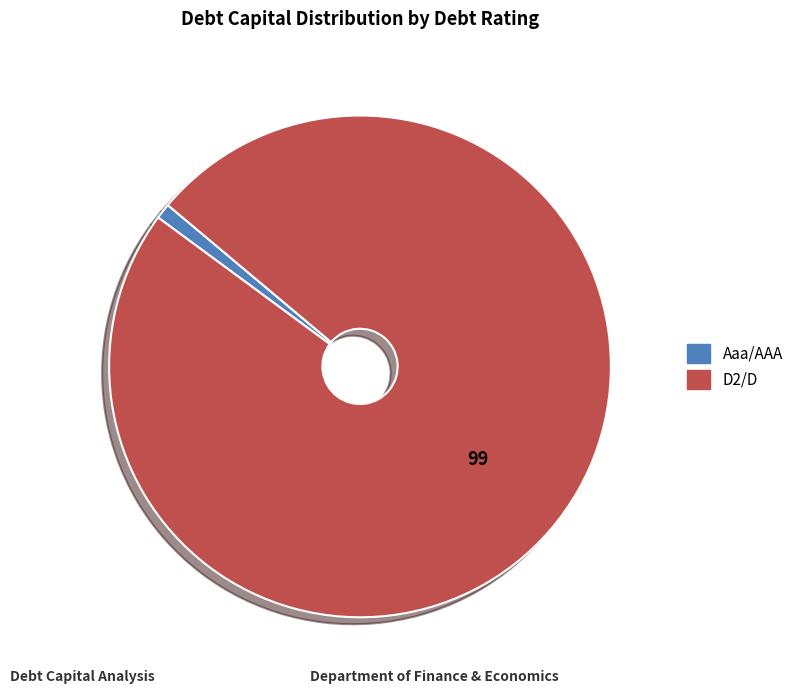

Between Aaa/AAA and D2/D, which is larger?

D2/D